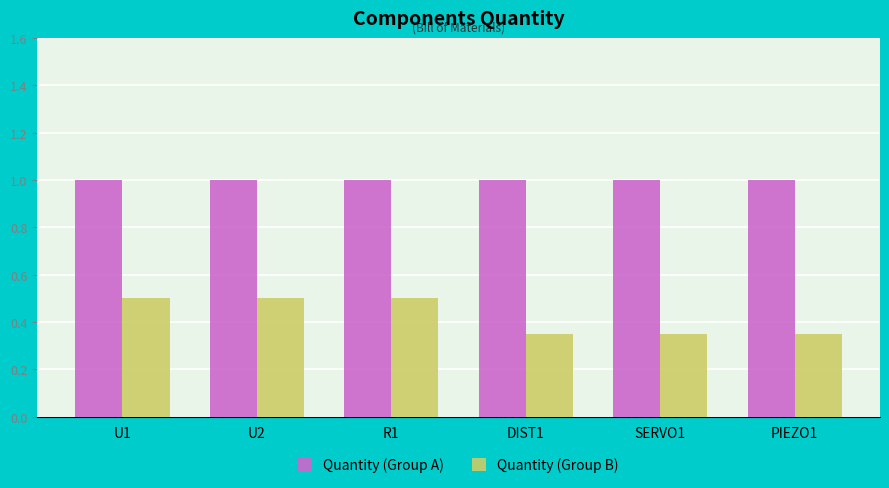

Rank the series by their maximum value, from lowest to highest.

Quantity (Group B), Quantity (Group A)